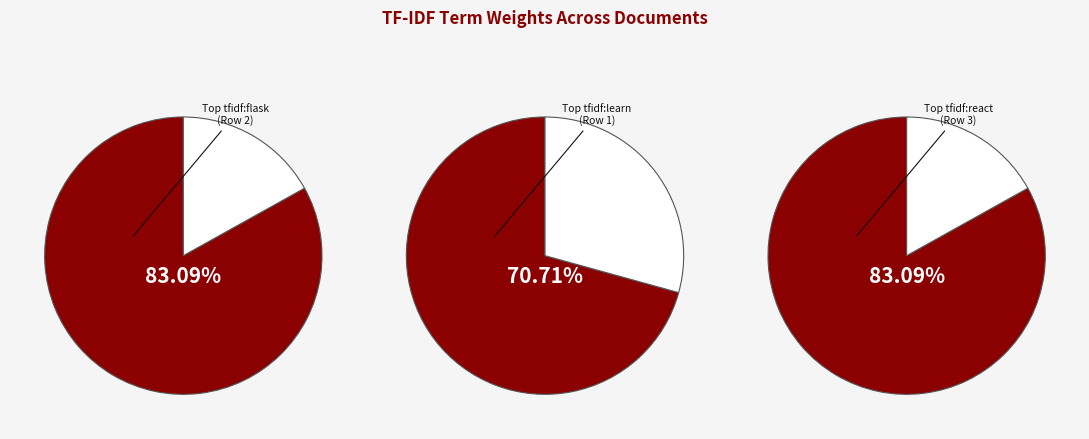

What is the largest slice in the pie chart?

Row 2